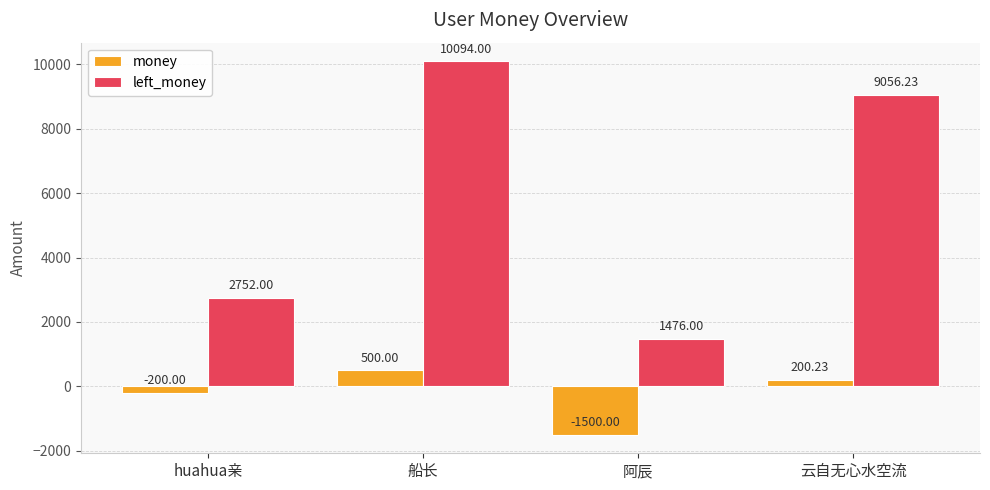

What is the label of the 2nd bar from the right?

阿辰